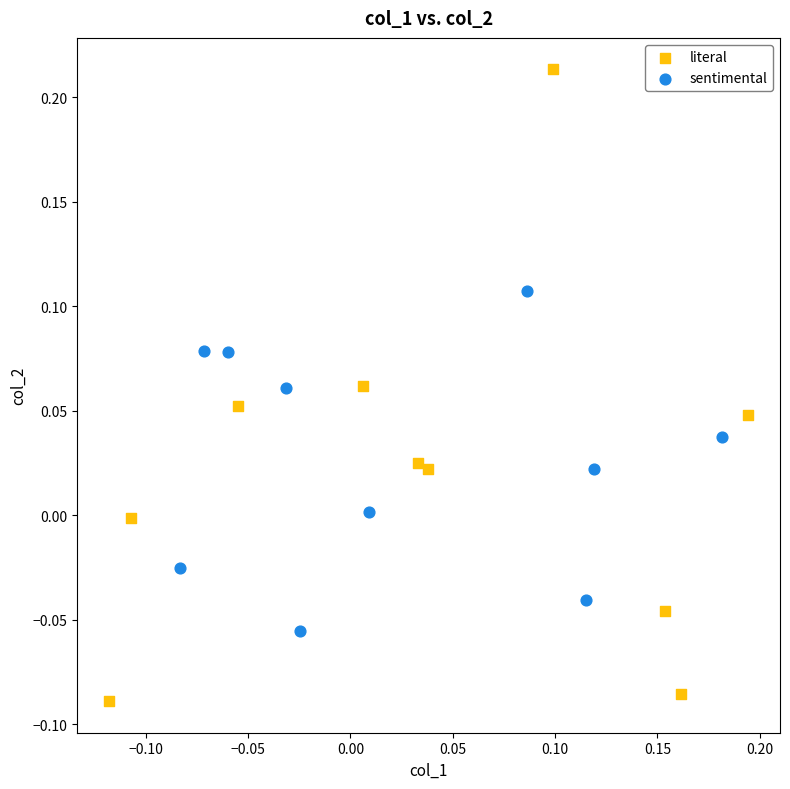

Which series contains the lowest Y value?

literal